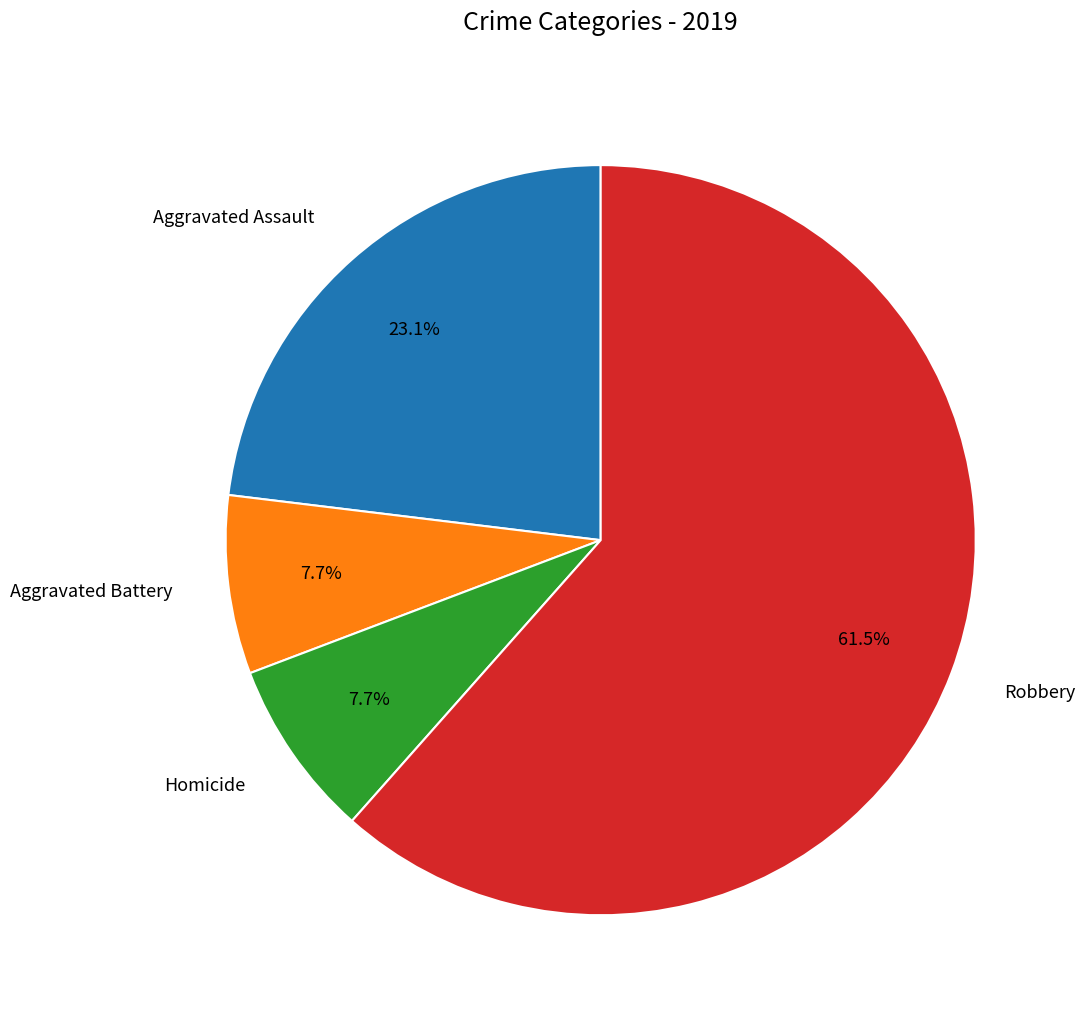

Approximately how many times larger is the value at Robbery compared to Homicide?

8.0